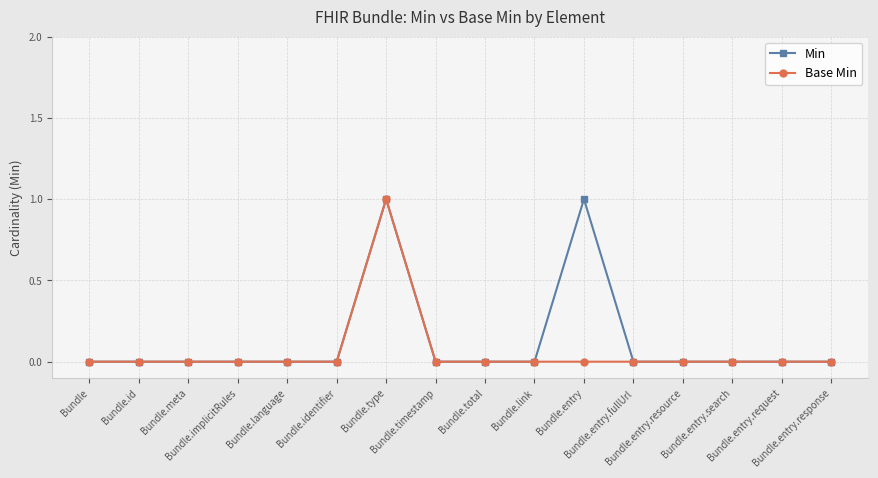

True or false: Base Min has more than 0 interior local peaks.

True